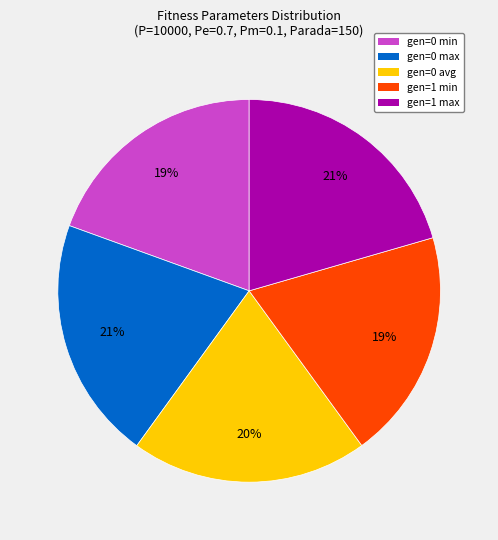

To the nearest percent, what percentage of the pie is gen=0 max?

21%